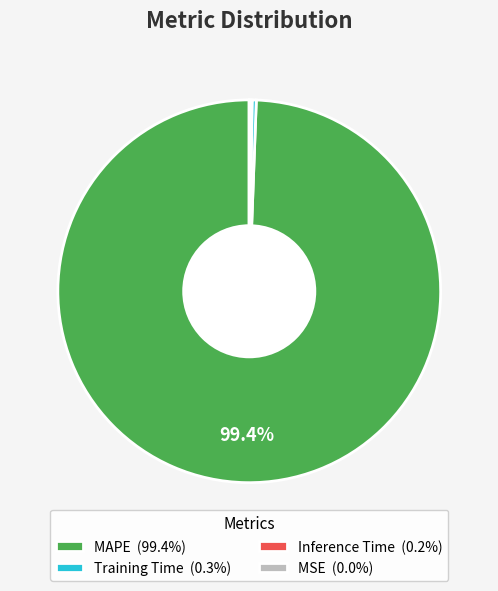

Do Training Time (0.3%) and MAPE (99.4%) together represent more than half of the pie?

Yes